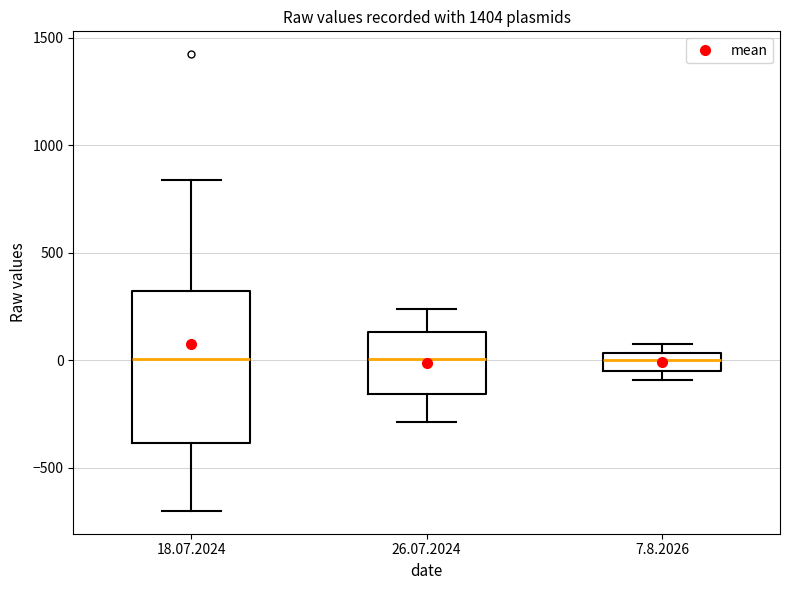

Comparing the boxes themselves (not the whiskers), which one is the tallest?

18.07.2024